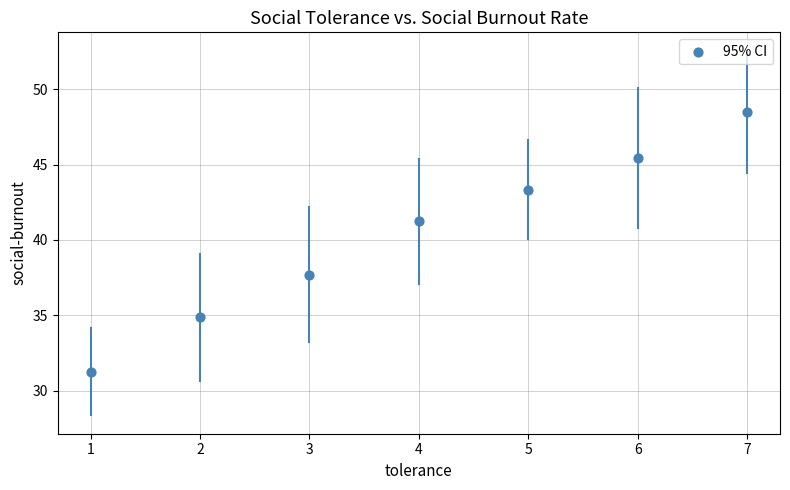

What is the average Y value?

40.3